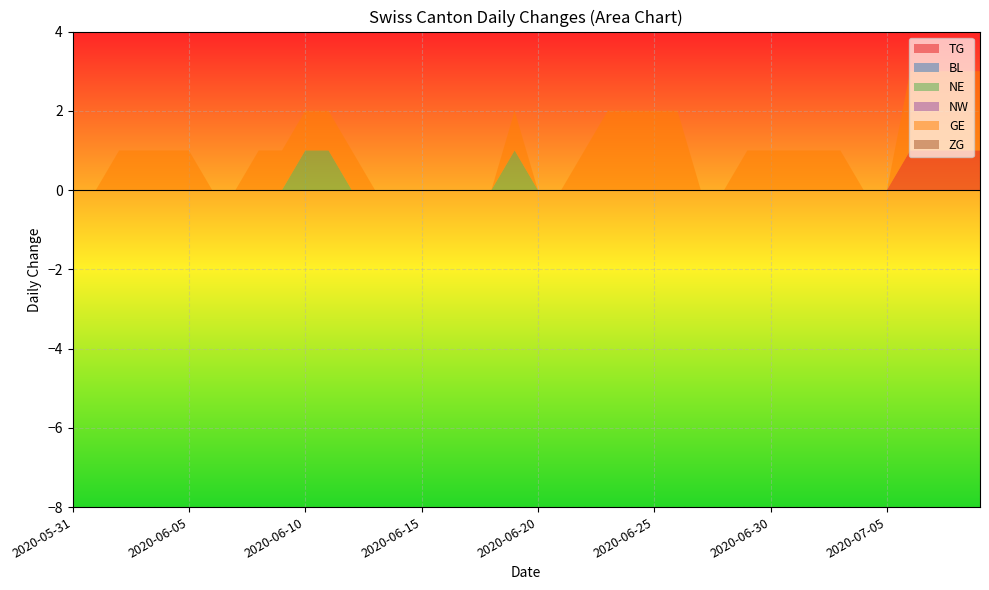

At how many categories does at least one series exceed 0?

24